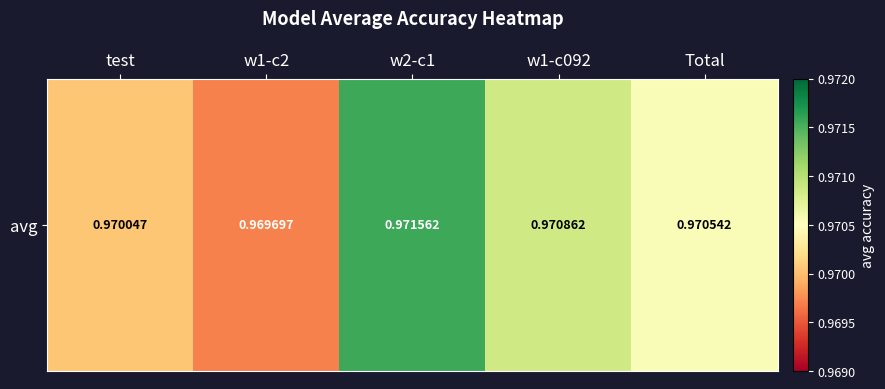

How many values are between 0 and 1?

5